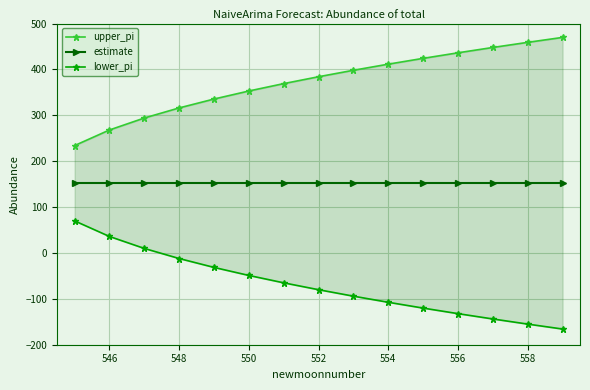

The value of lower_pi at 556 is -197.9. True or false?

False